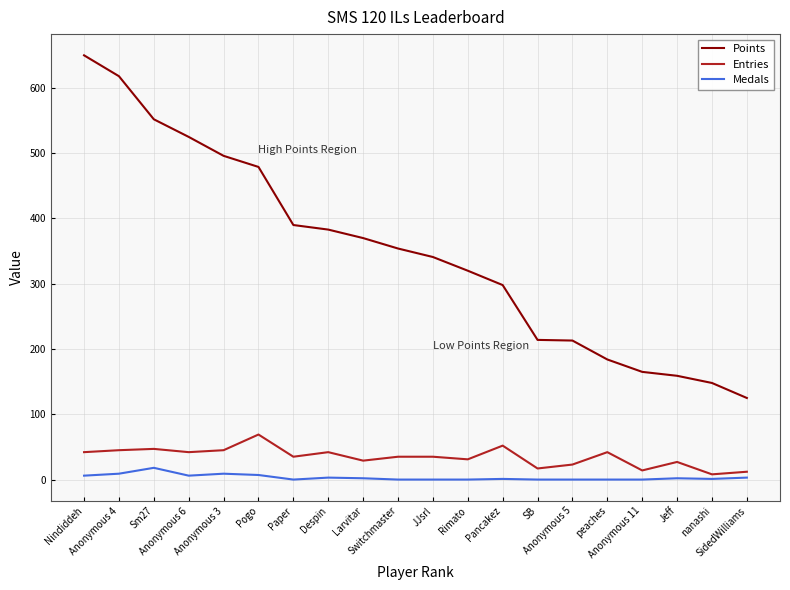

True or false: Points and Medals intersect in this chart.

False